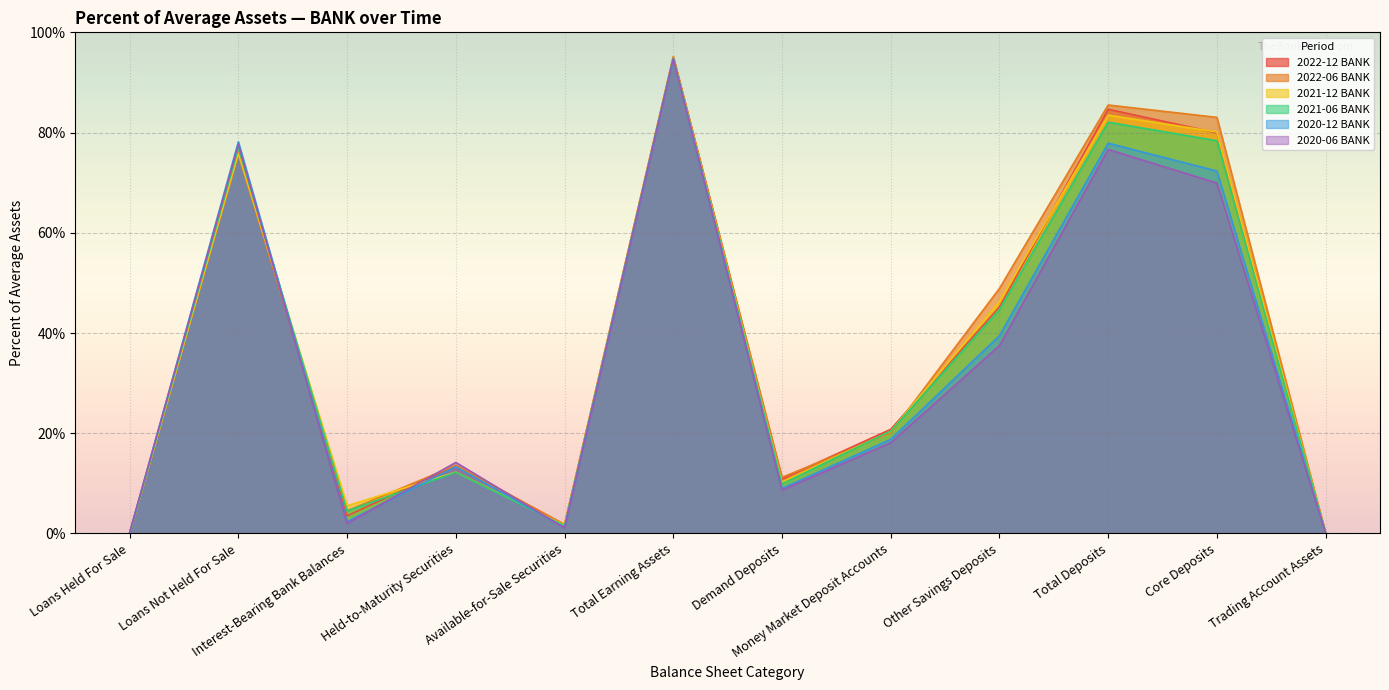

What is the total value across all series at Other Savings Deposits?

262.0